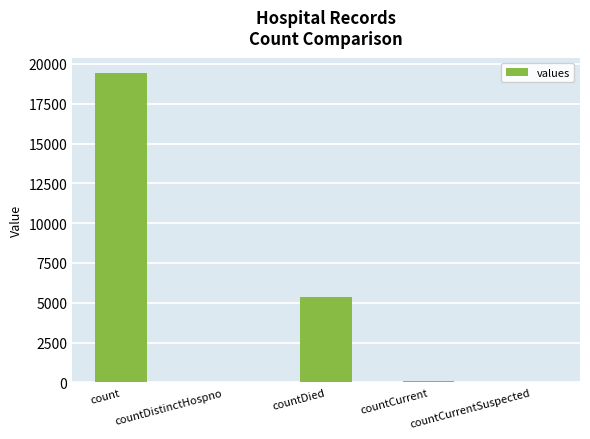

Where is the data nearest to the value 9710?

countDied